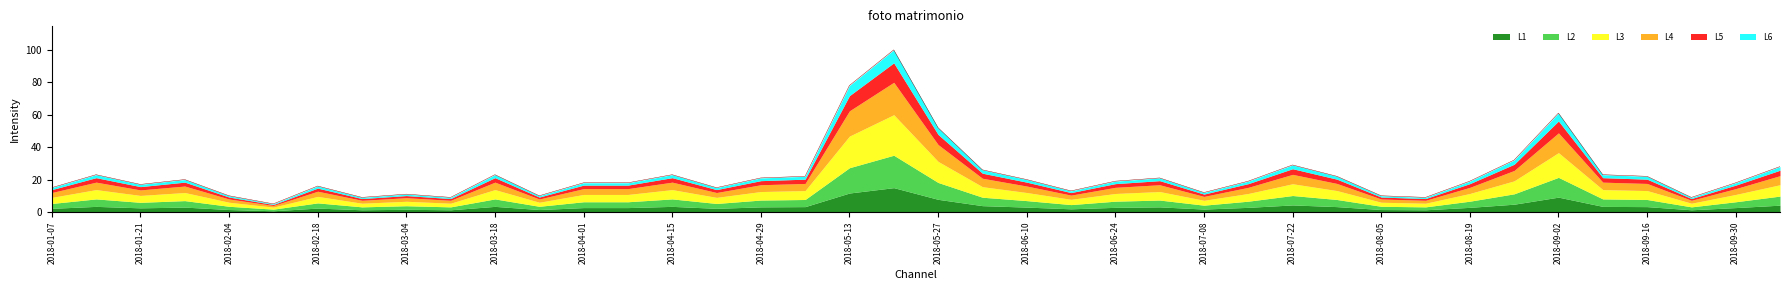

At which category does the chart reach its peak across all series?

2018-05-20